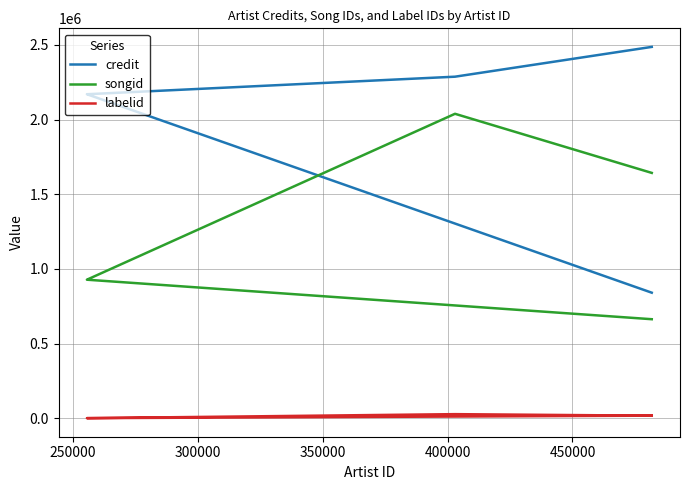

What is the difference between the highest and lowest values at 350000?

2260143